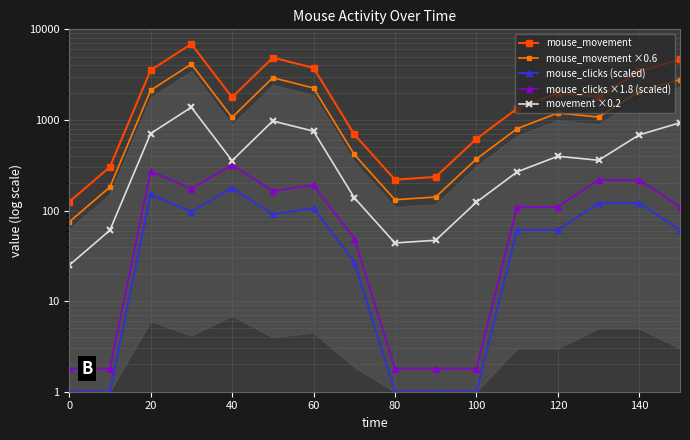

Does the chart have visible grid lines?

Yes